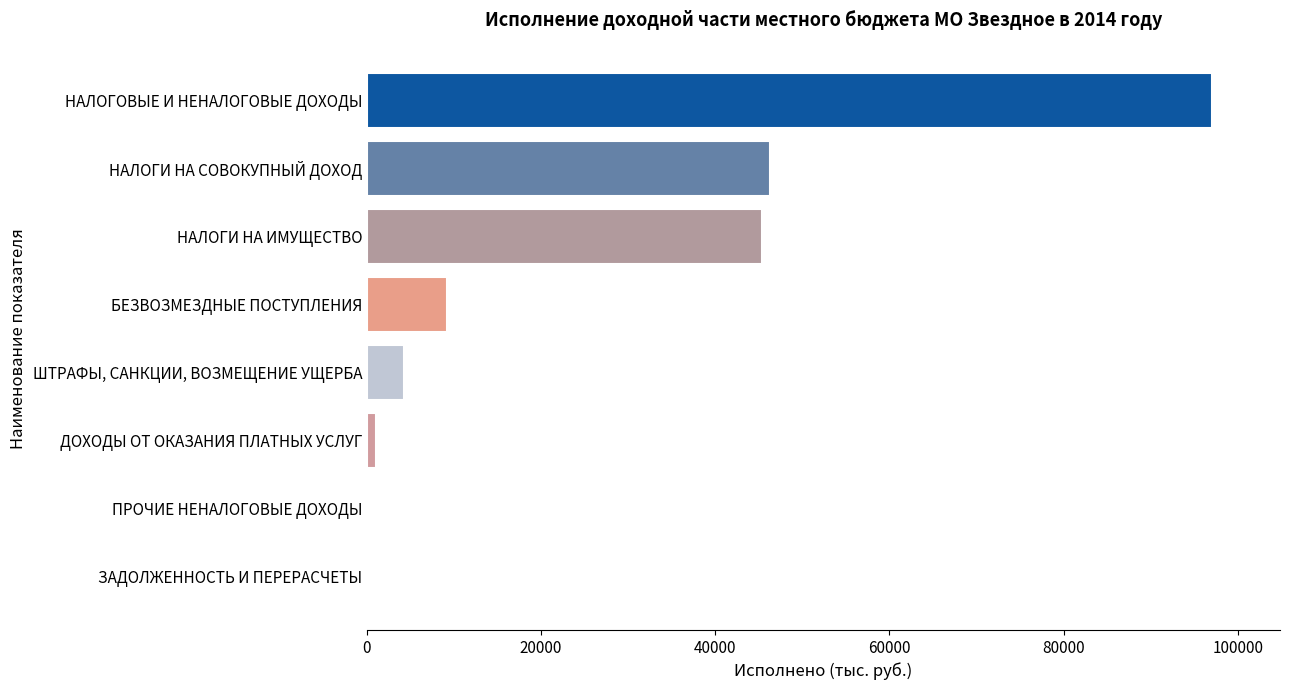

Where is the data nearest to the value 48537?

НАЛОГИ НА СОВОКУПНЫЙ ДОХОД